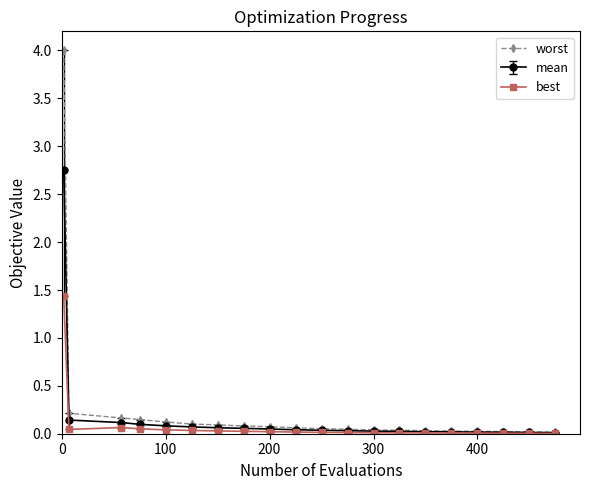

Rank the series by their maximum value, from highest to lowest.

worst, mean, best